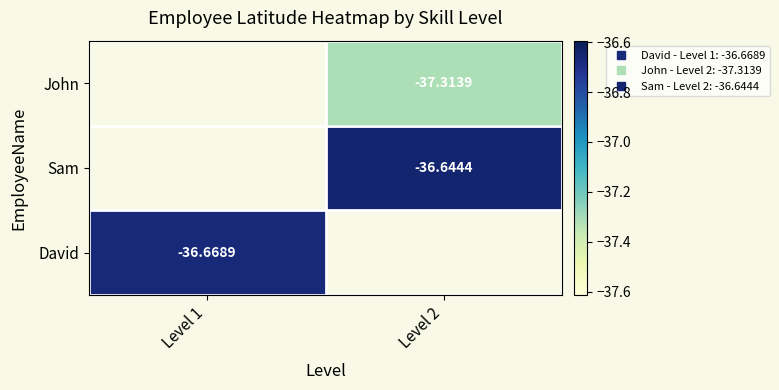

Which series has the widest spread of values?

David